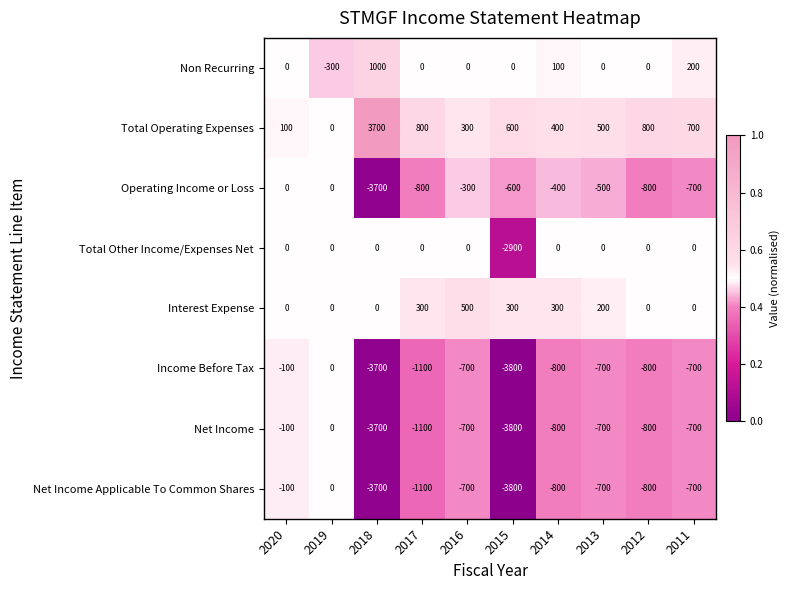

What is the average value of the Non Recurring series?

100